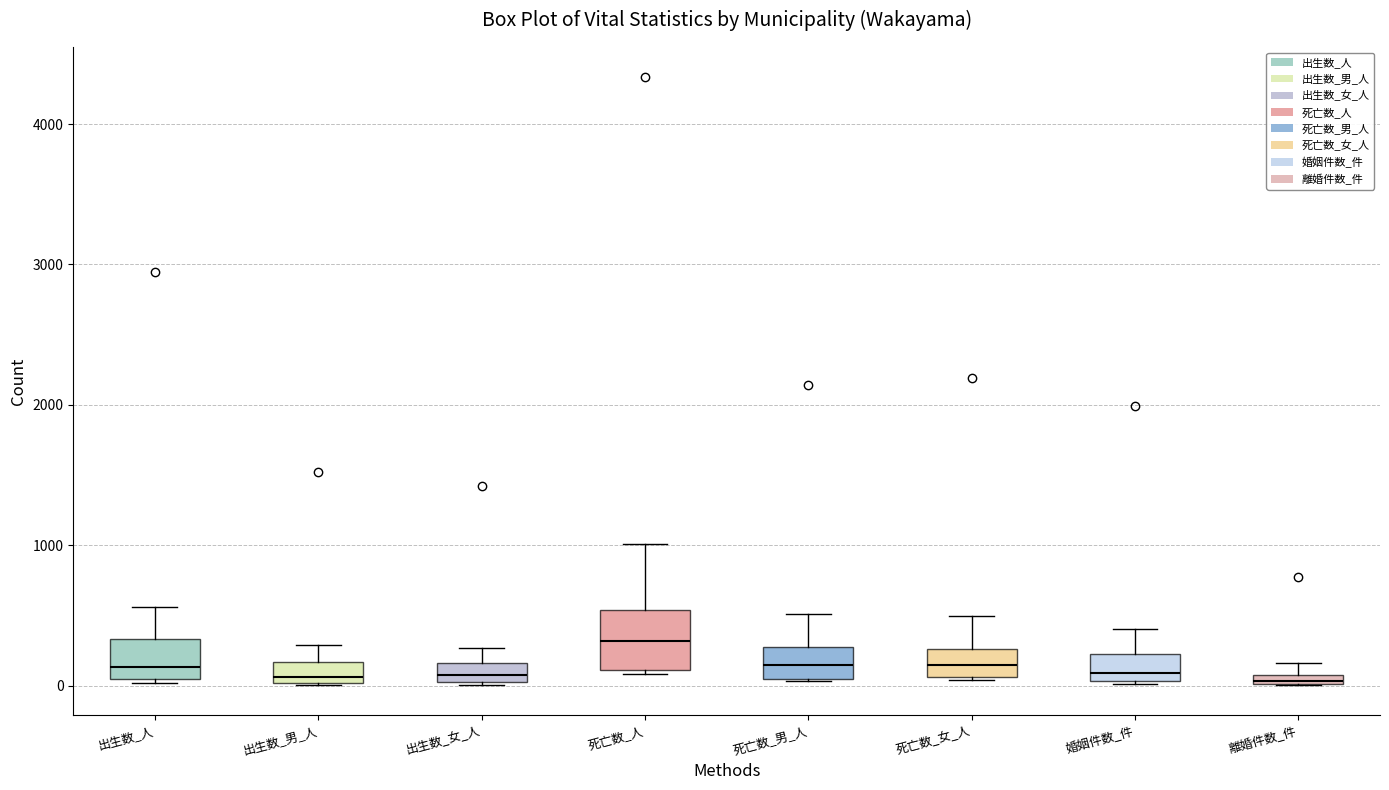

Which box is the tallest, from its lower edge to its upper edge?

死亡数_人